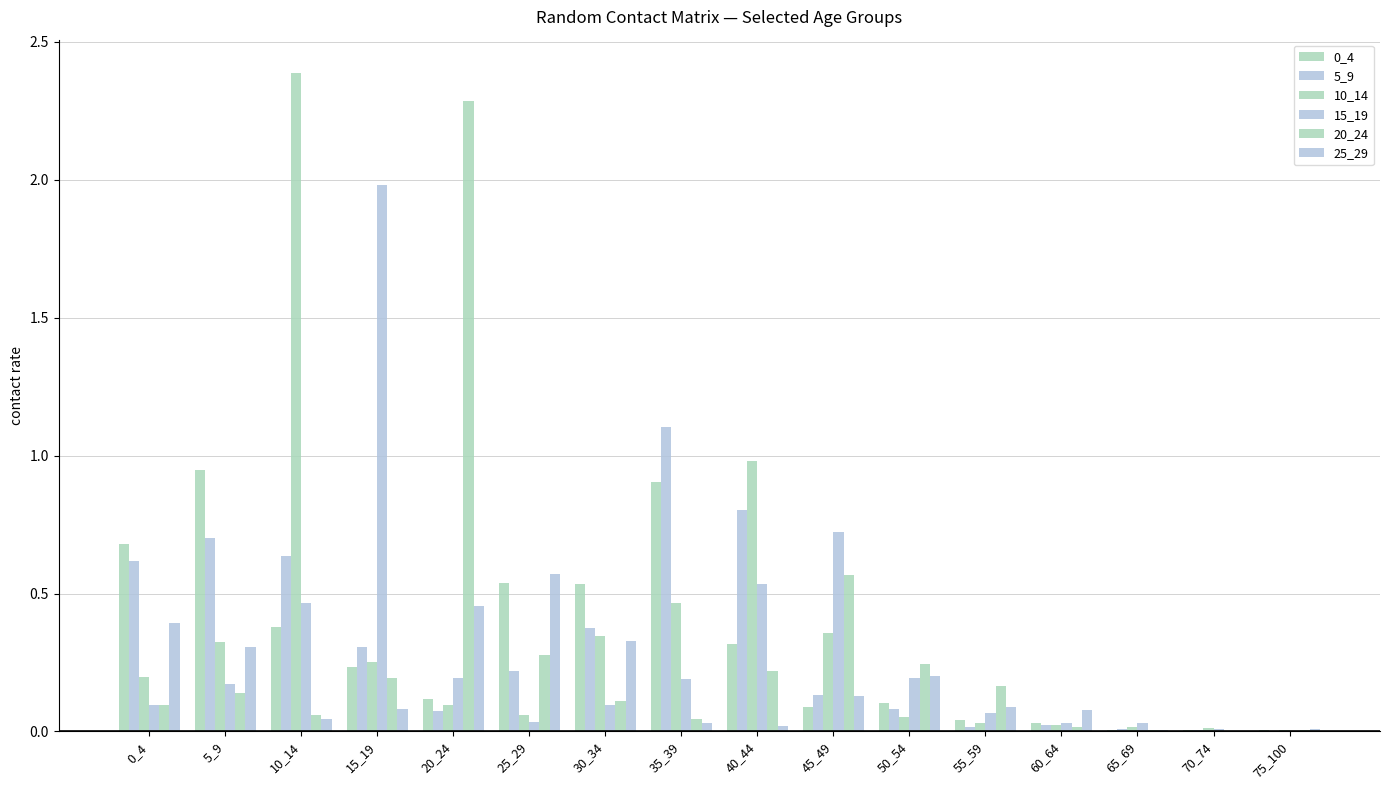

Between 0_4 and 50_54, which is larger?

0_4